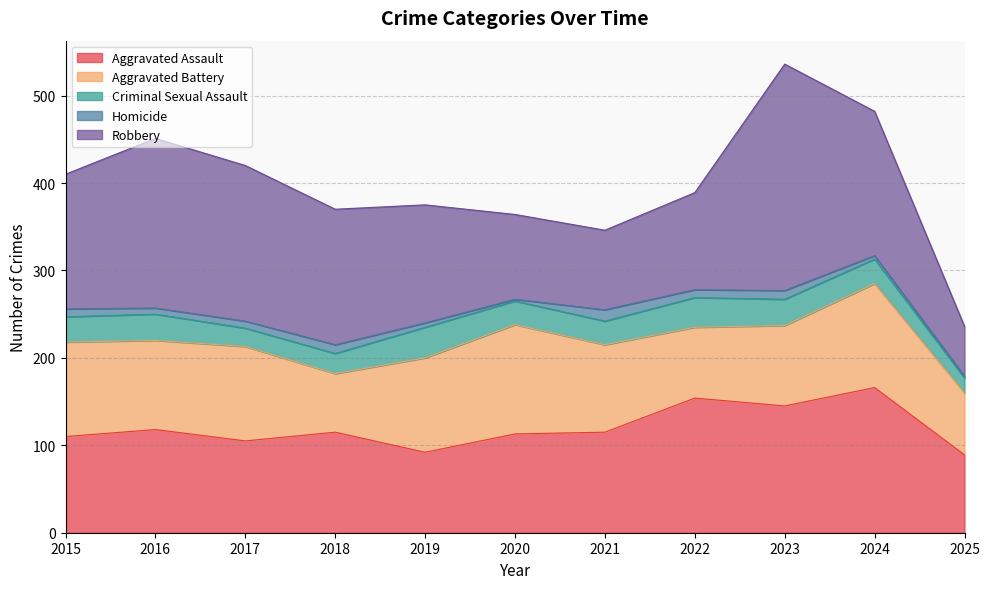

Reading right to left, list all the values displayed in this chart.

Aggravated Assault: 89	166	145	154	115	113	92	115	105	118	110
Aggravated Battery: 71	119	92	81	100	125	108	67	108	102	108
Criminal Sexual Assault: 17	28	30	34	27	27	35	23	21	30	29
Homicide: 2	4	10	9	13	2	5	10	8	7	9
Robbery: 57	165	259	111	91	97	135	155	178	194	154